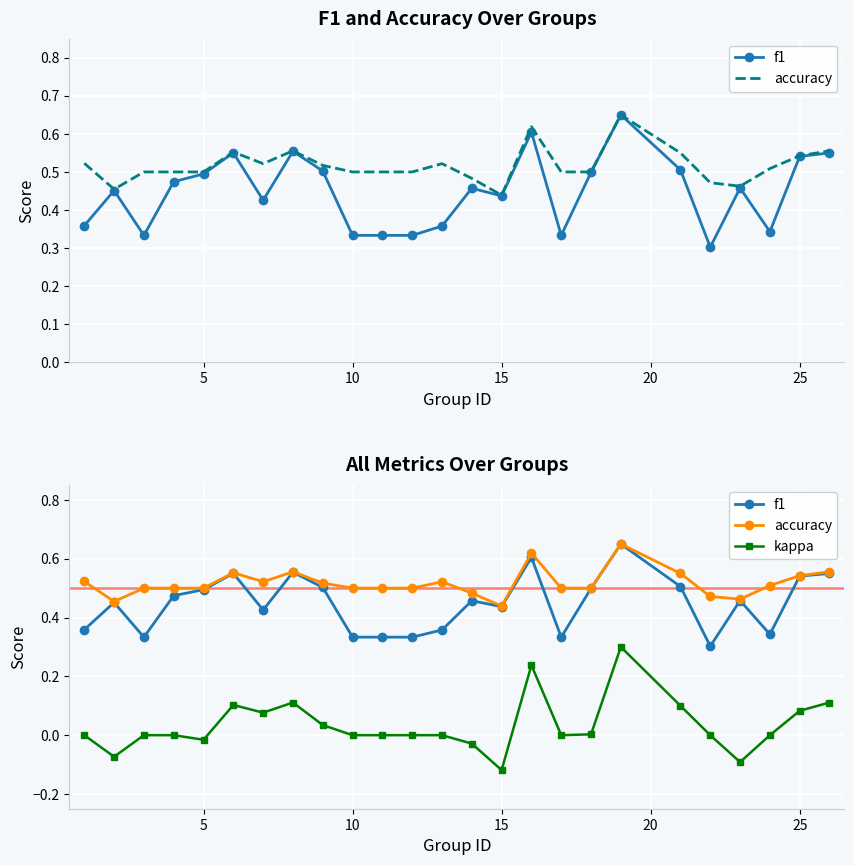

What is the sum of all f1 values?

11.2